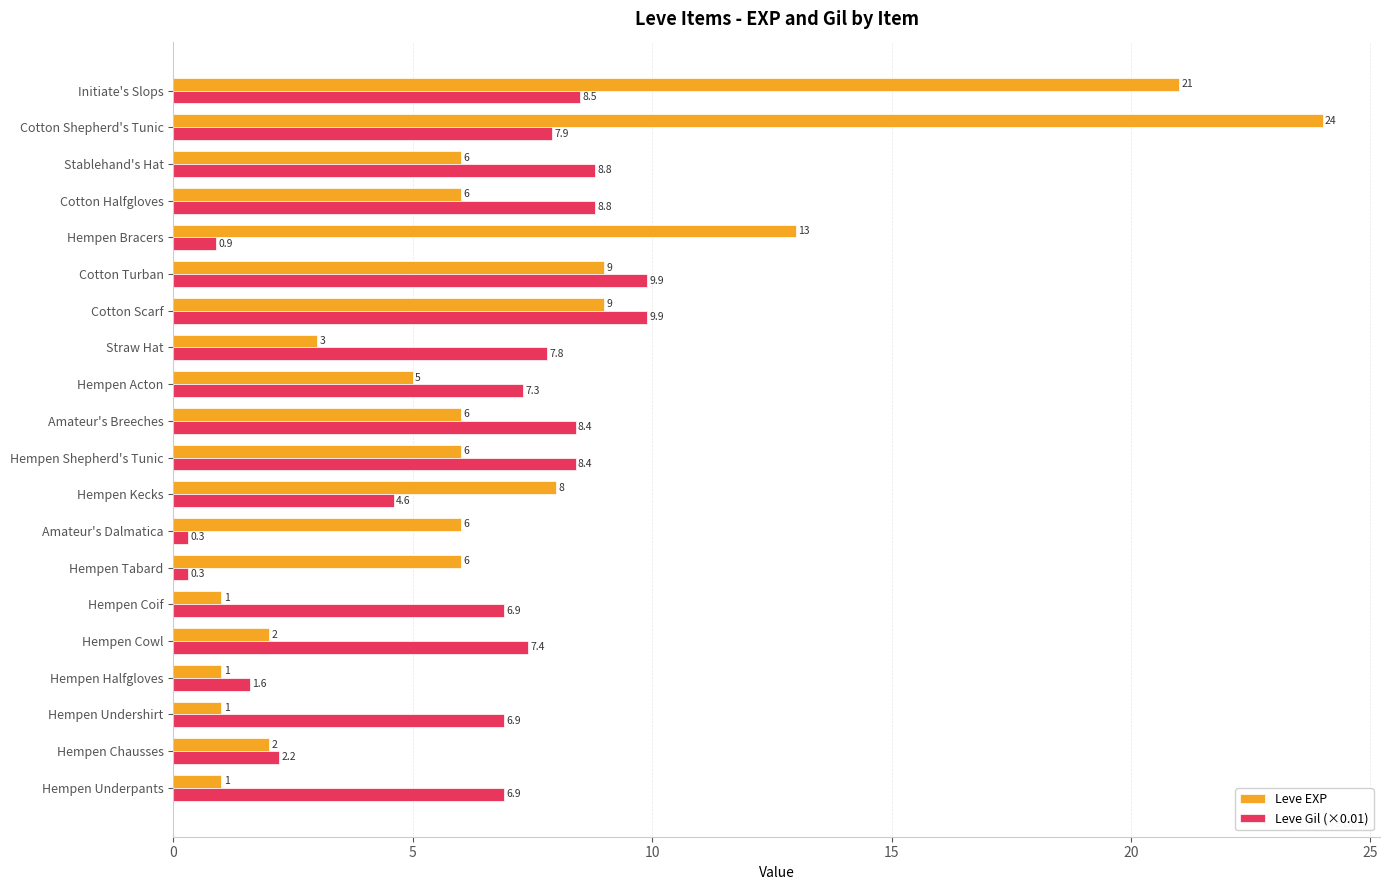

Which series has the largest range (max minus min)?

Leve EXP